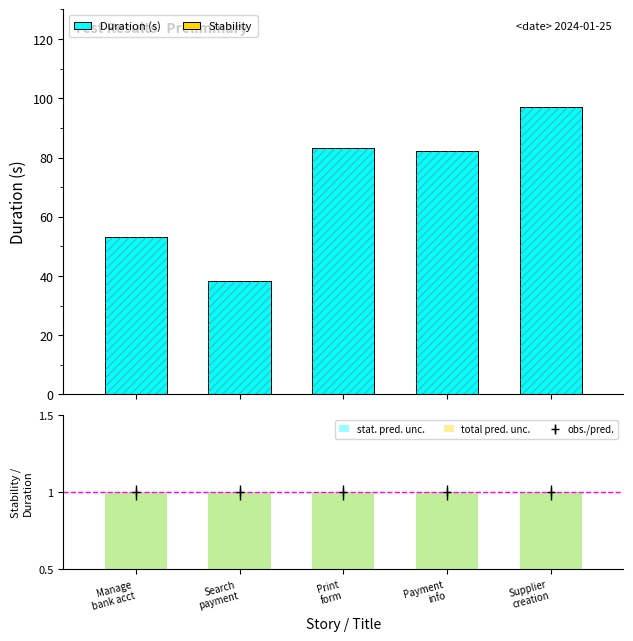

What value does the stat. pred. unc. series have at Payment
info?

1.0